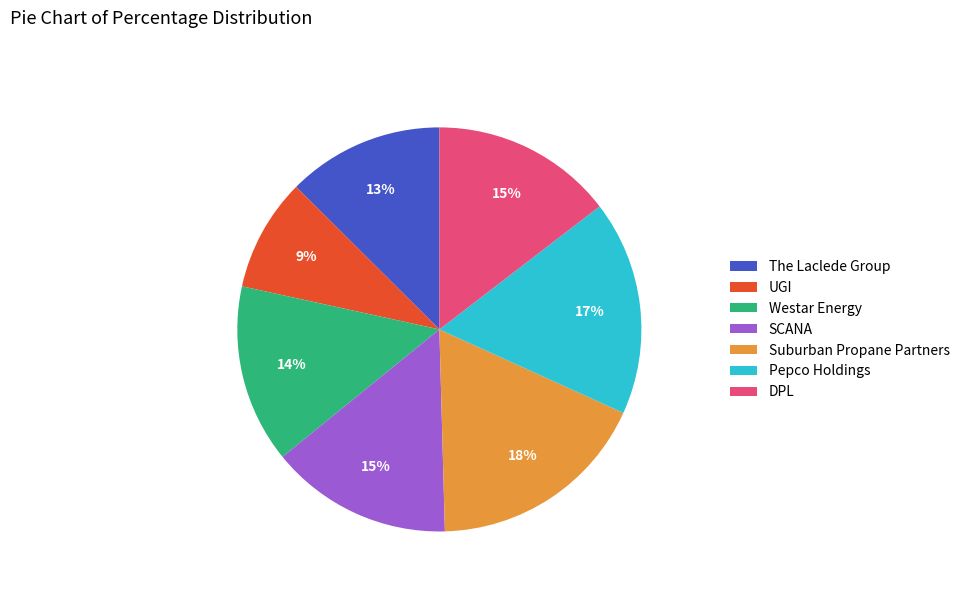

Is DPL the majority of the pie?

No